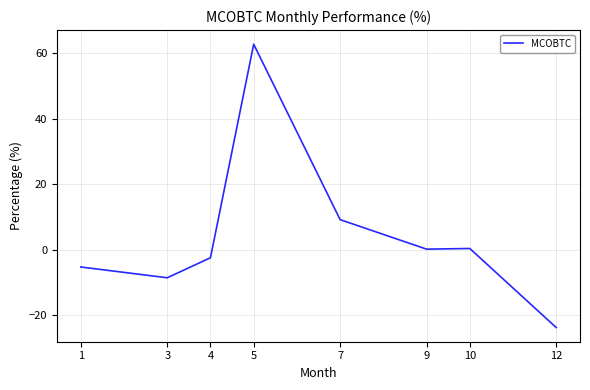

The value at 12 is -23.8. True or false?

True